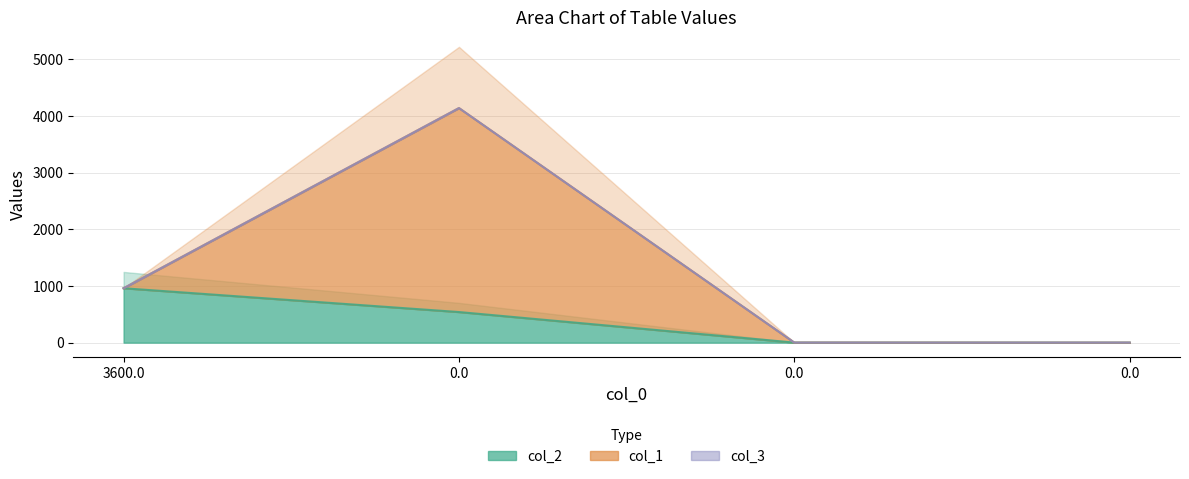

What is the difference between the highest and lowest values at 0.0?

3600